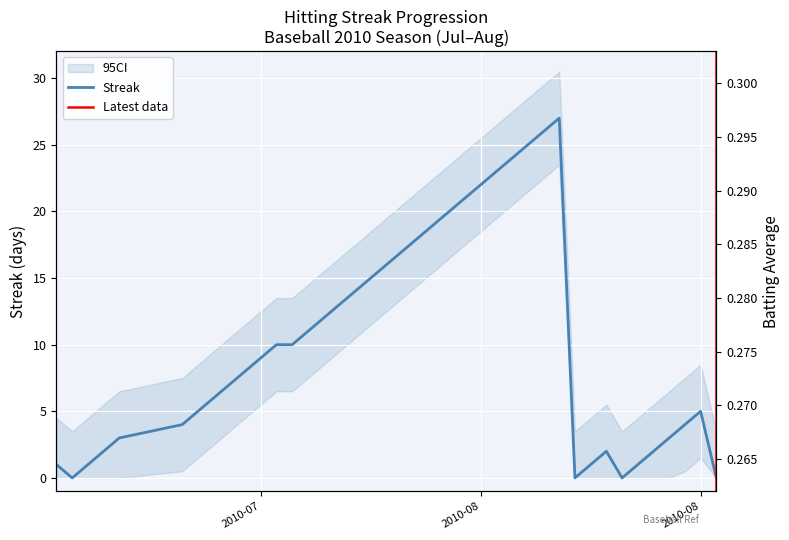

In Streak, how many points are lower than both neighbors (excluding endpoints)?

3